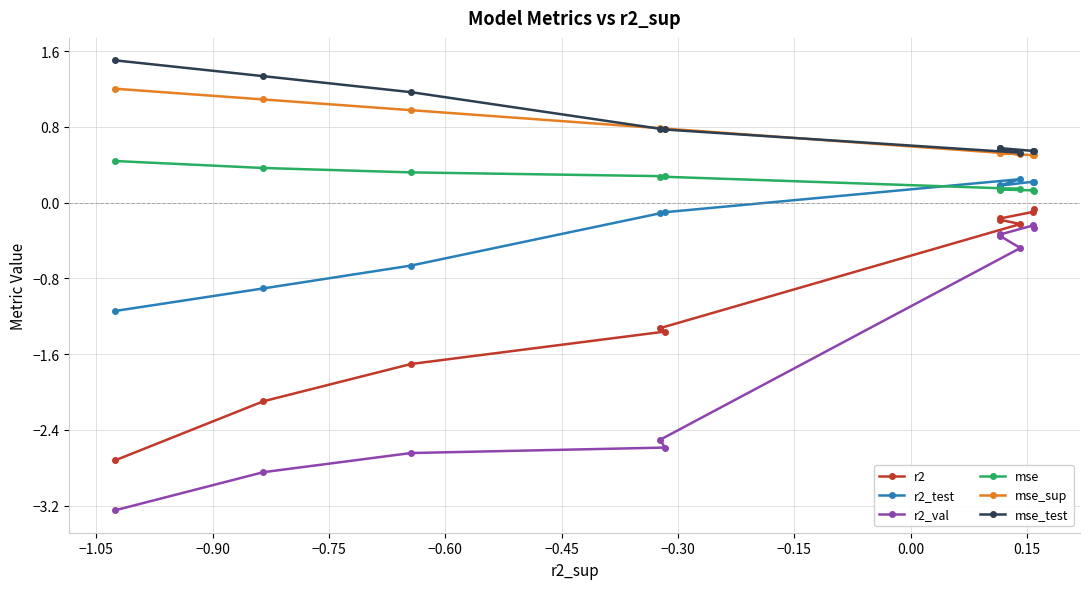

What is the value of the r2_val point at the 7th from the left?

-0.3